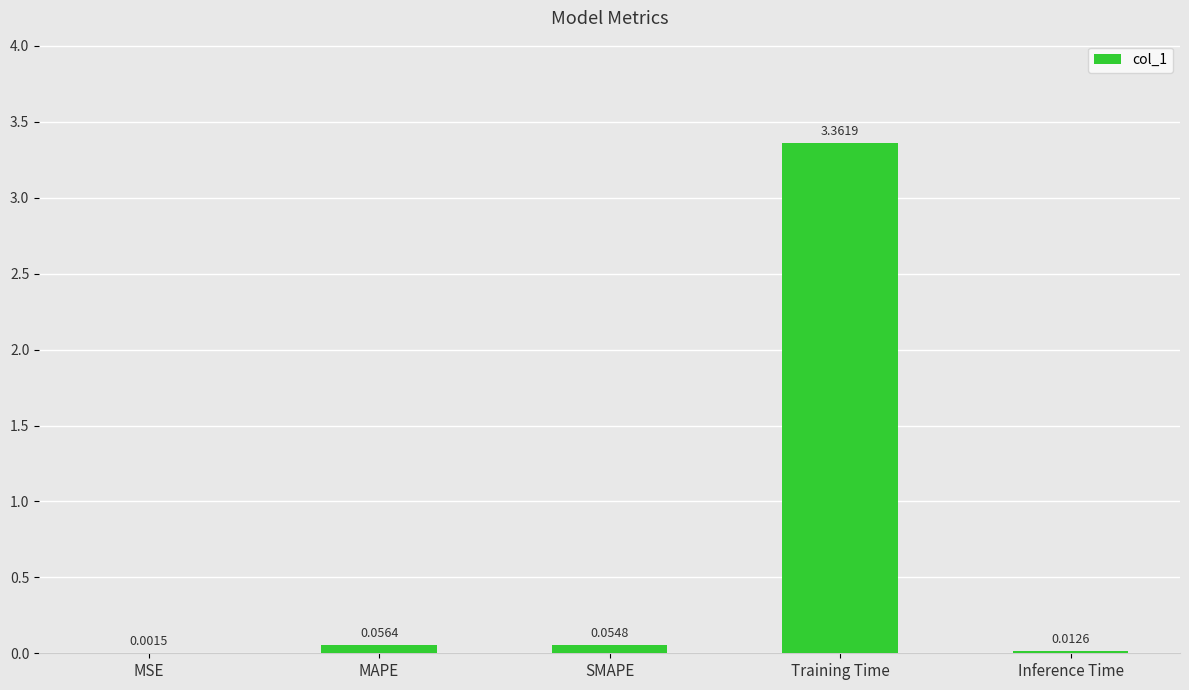

Where is the data nearest to the value 1?

MAPE